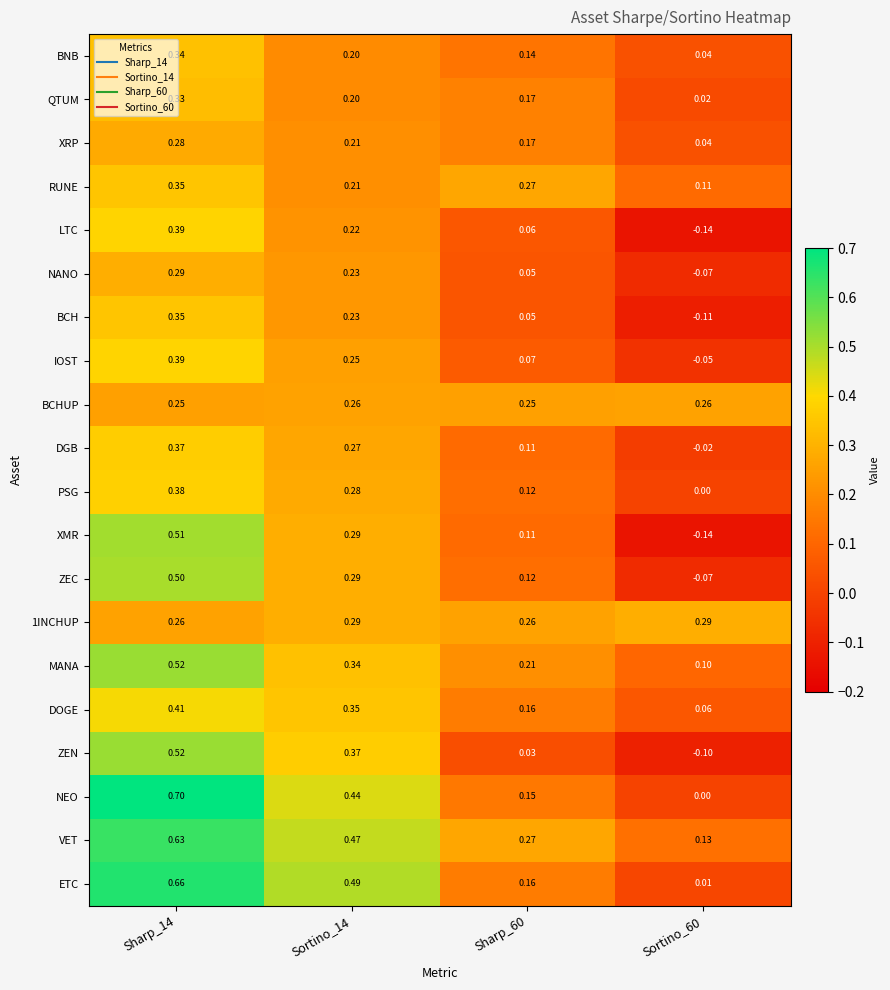

Is the value of RUNE at Sortino_60 greater than the value of 1INCHUP at Sharp_14?

No